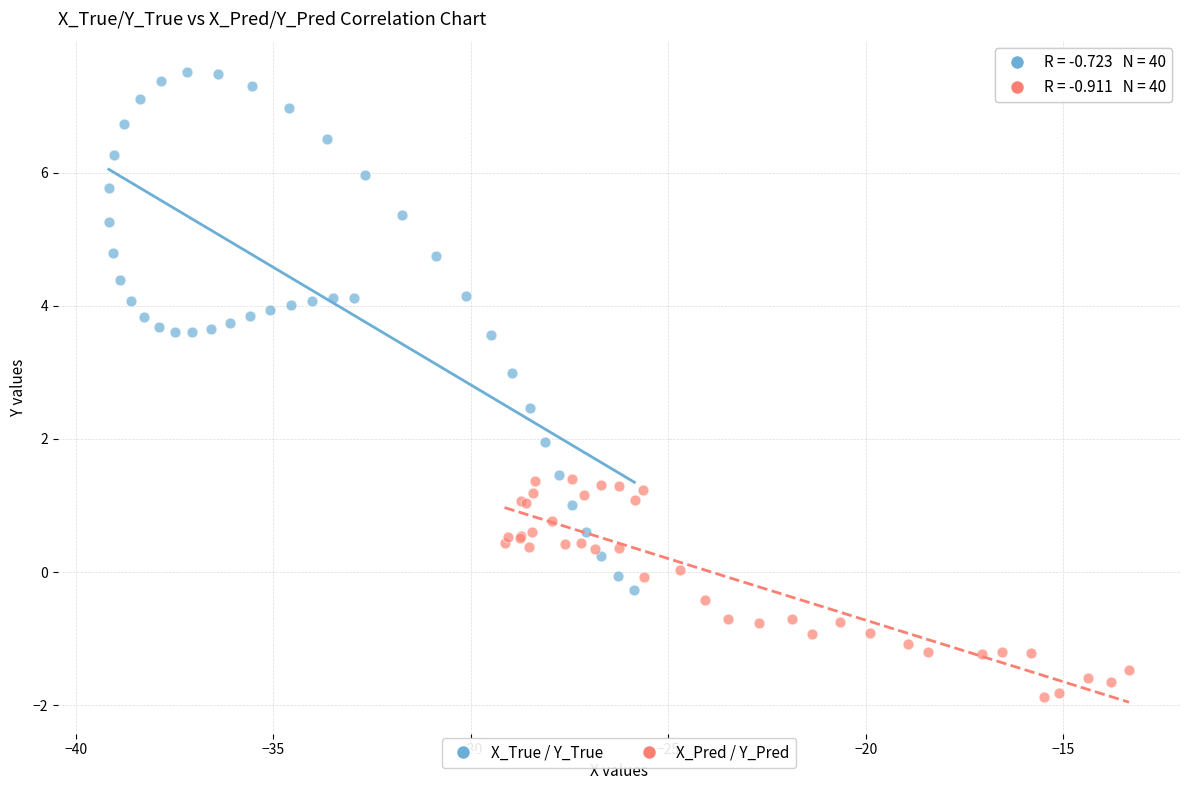

Which series has the widest spread of Y values?

X_True / Y_True